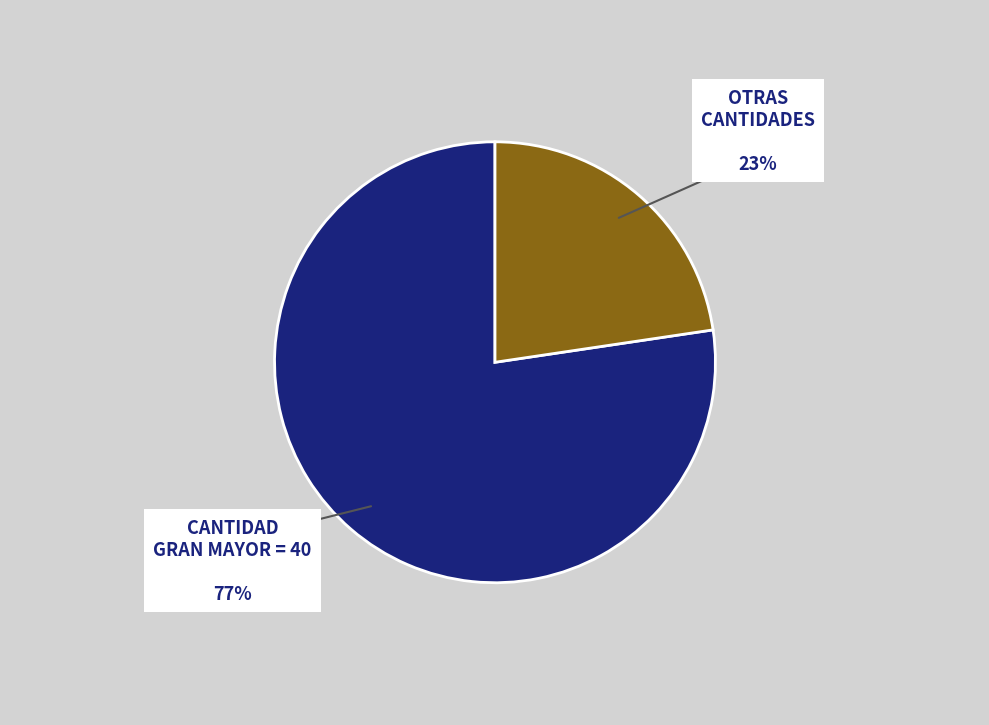

Is there any slice that represents more than half of the pie?

Yes